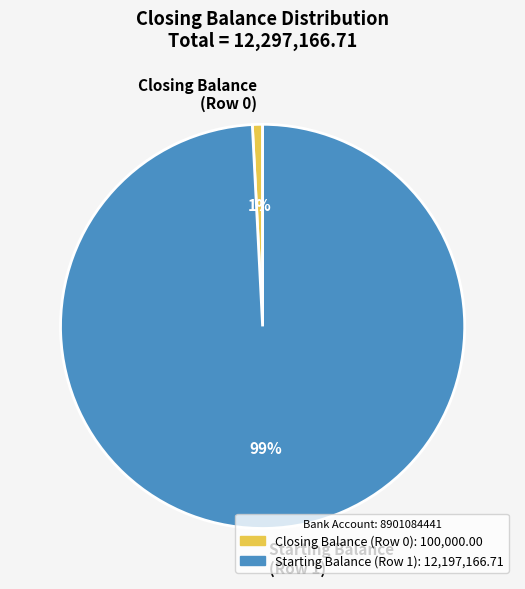

To the nearest percent, what is the average slice percentage?

50%